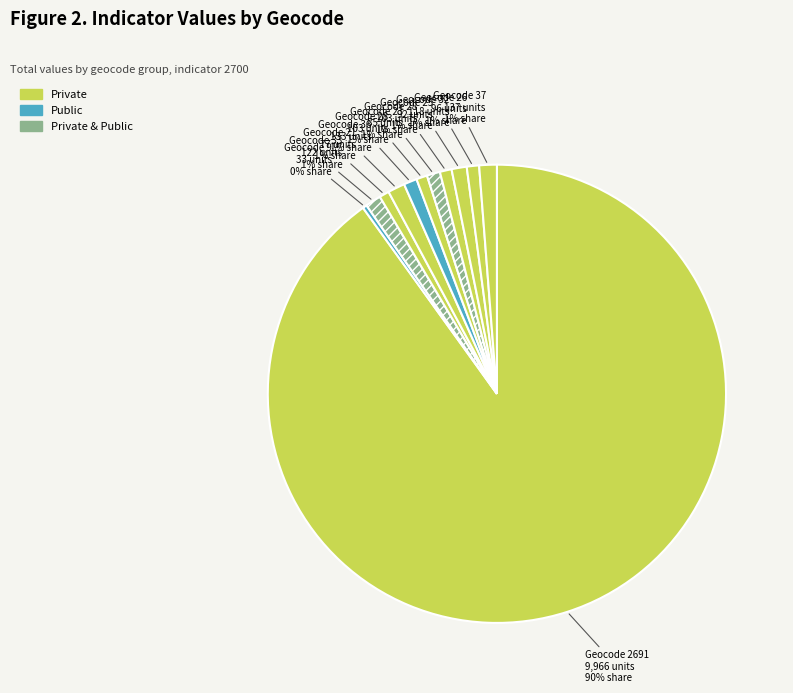

How many slices are in this pie chart?

12